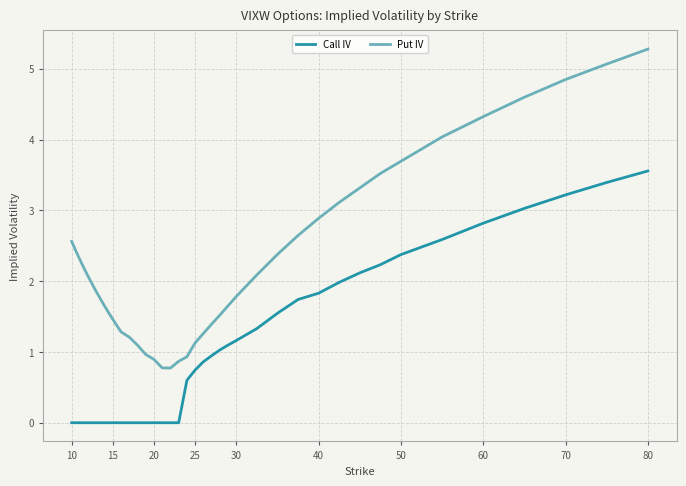

What is the sum of all Put IV values?

91.1